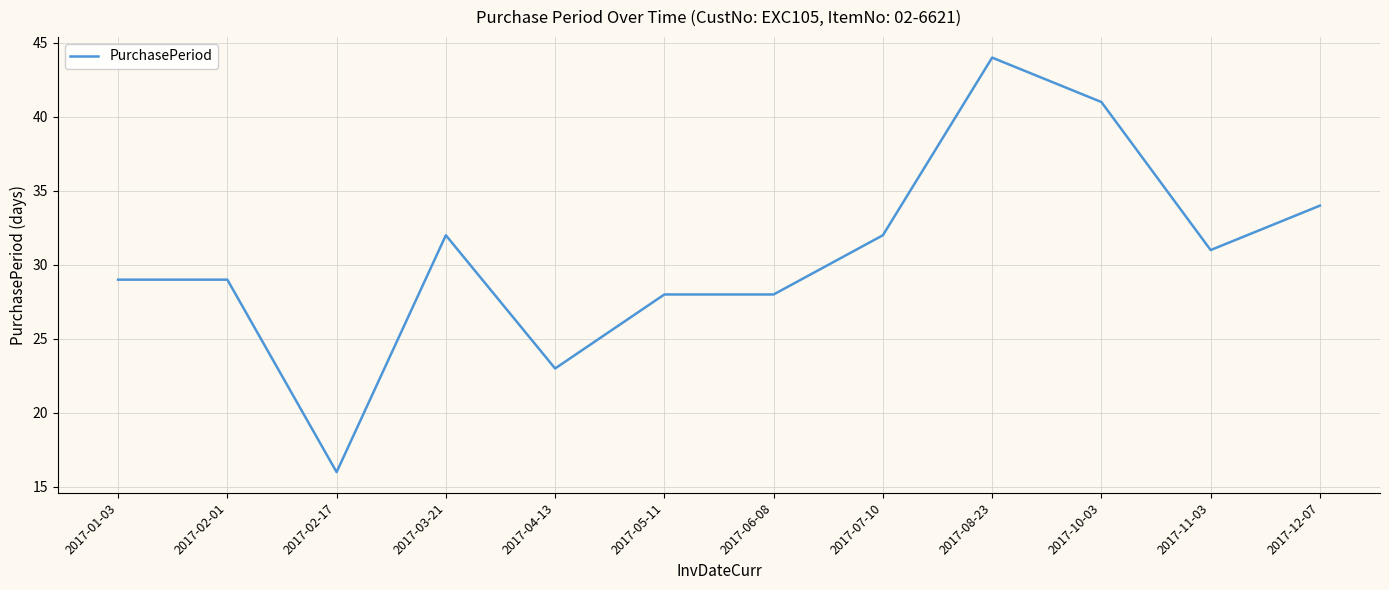

Reading left to right, what are all the values shown in this chart?

2017-01-03=29	2017-02-01=29	2017-02-17=16	2017-03-21=32	2017-04-13=23	2017-05-11=28	2017-06-08=28	2017-07-10=32	2017-08-23=44	2017-10-03=41	2017-11-03=31	2017-12-07=34